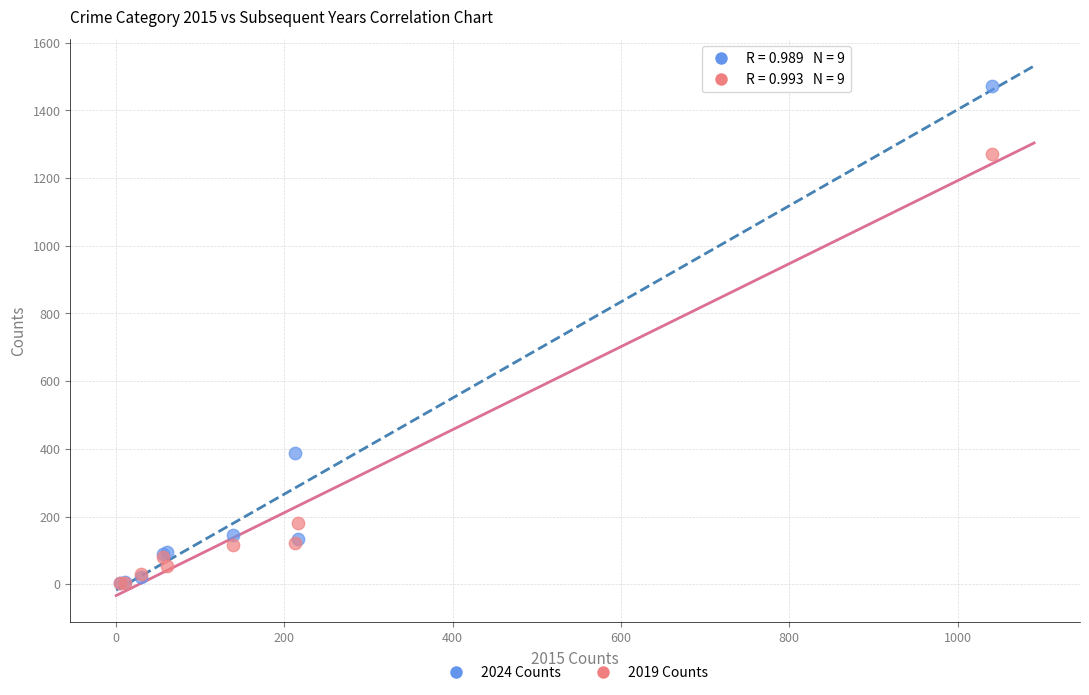

In the 2024 Counts series, what Y value is closest to 738?

388